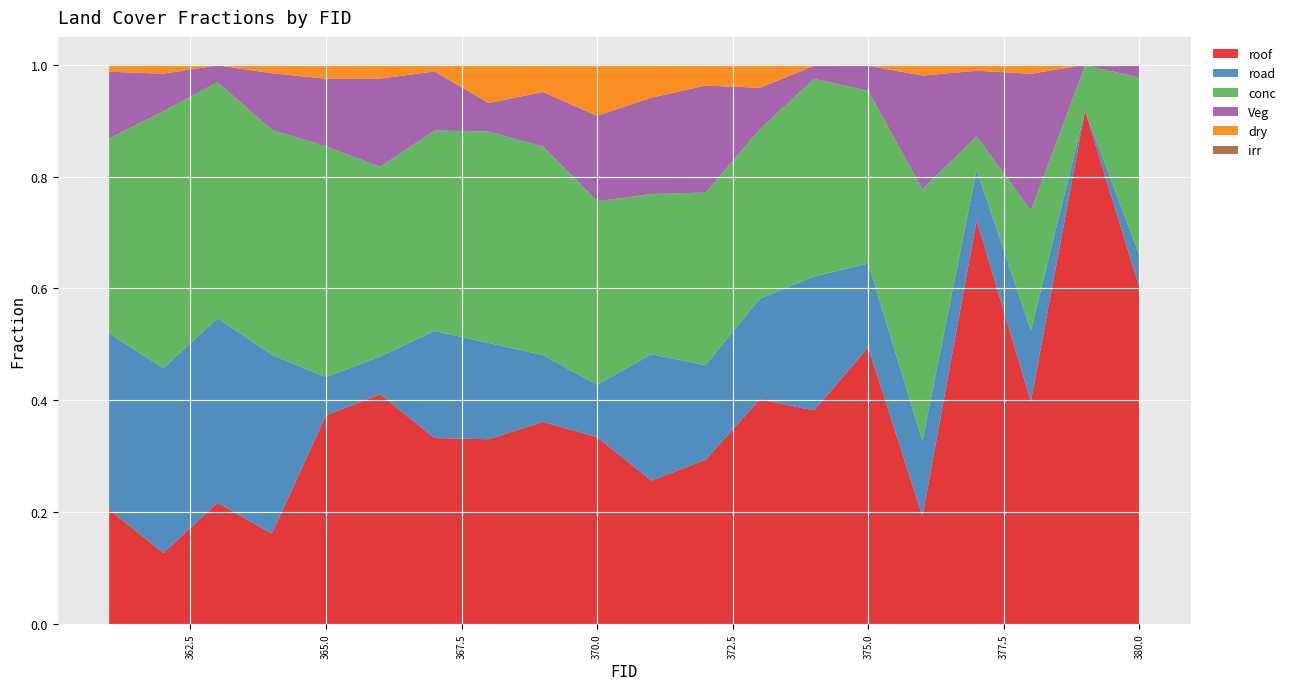

Reading left to right, extract all data points from this chart.

roof: 0.2	0.1	0.2	0.2	0.4	0.4	0.3	0.3	0.4	0.3	0.3	0.3	0.4	0.4	0.5	0.2	0.7	0.4	0.9	0.6
road: 0.3	0.3	0.3	0.3	0.1	0.1	0.2	0.2	0.1	0.1	0.2	0.2	0.2	0.2	0.1	0.1	0.1	0.1	0.0	0.1
conc: 0.3	0.5	0.4	0.4	0.4	0.3	0.4	0.4	0.4	0.3	0.3	0.3	0.3	0.4	0.3	0.5	0.1	0.2	0.1	0.3
Veg: 0.1	0.1	0.0	0.1	0.1	0.2	0.1	0.1	0.1	0.2	0.2	0.2	0.1	0.0	0.0	0.2	0.1	0.2	0.0	0.0
dry: 0.0	0.0	0.0	0.0	0.0	0.0	0.0	0.1	0.0	0.1	0.1	0.0	0.0	0.0	0.0	0.0	0.0	0.0	0.0	0.0
irr: 0.0	0.0	0.0	0.0	0.0	0.0	0.0	0.0	0.0	0.0	0.0	0.0	0.0	0.0	0.0	0.0	0.0	0.0	0.0	0.0